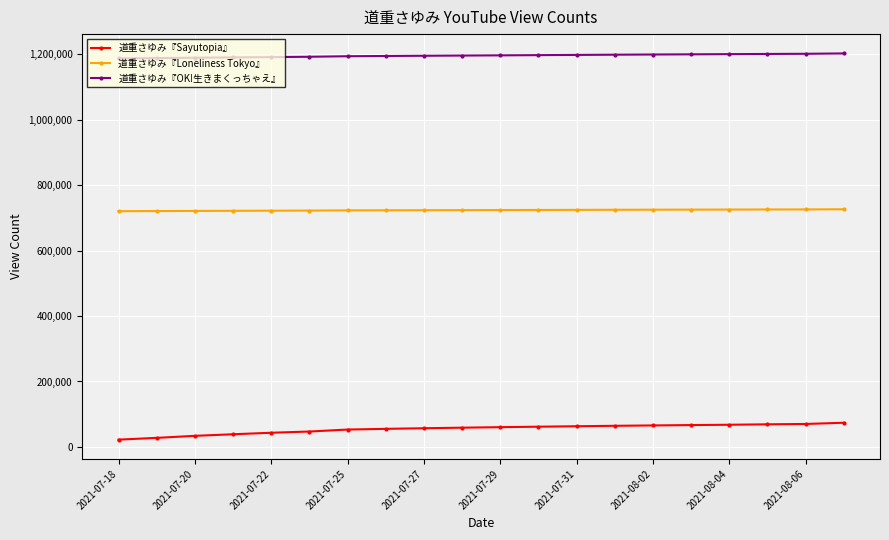

What is the average value of the 道重さゆみ『Loneliness Tokyo』 series?

723664